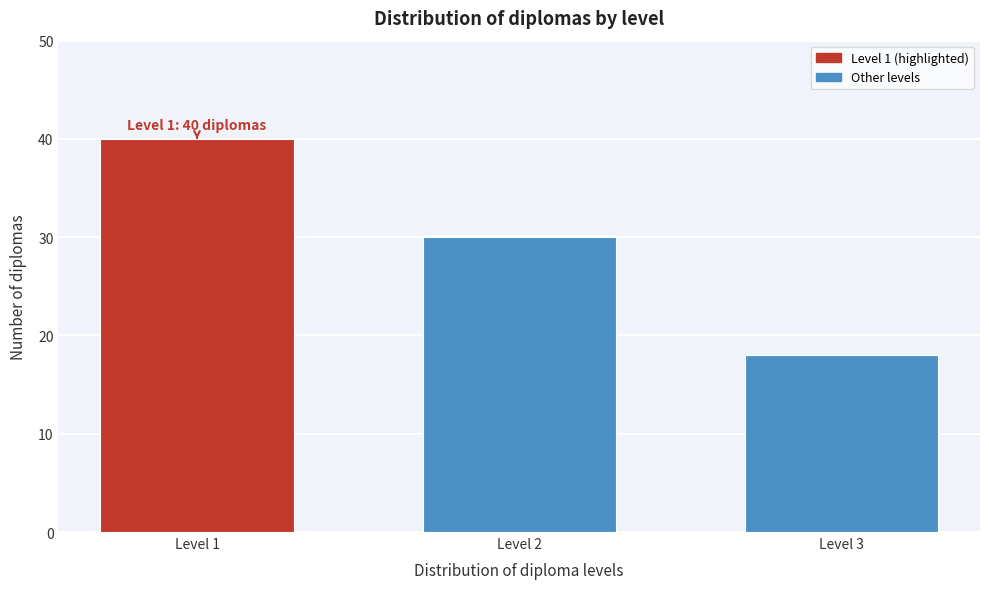

Reading left to right, extract all data points from this chart.

40	30	18